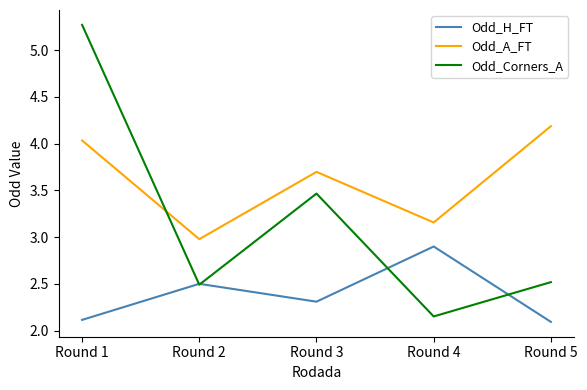

How many lines are shown in the chart?

3